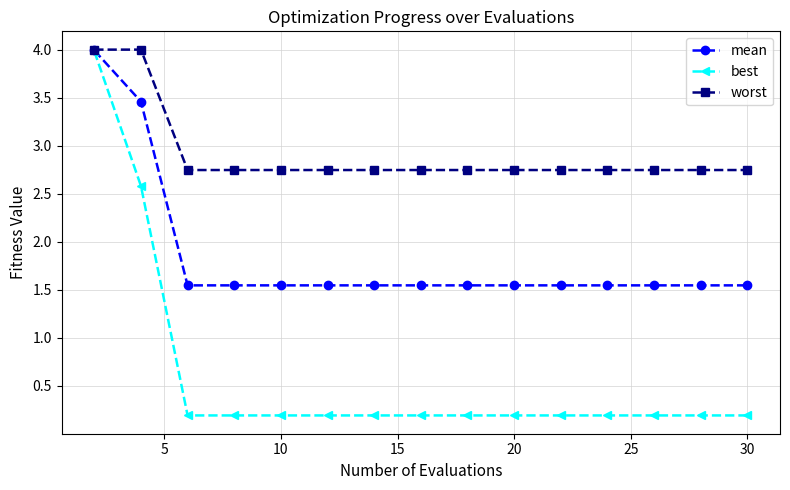

What is the maximum value shown in the chart?

4.0